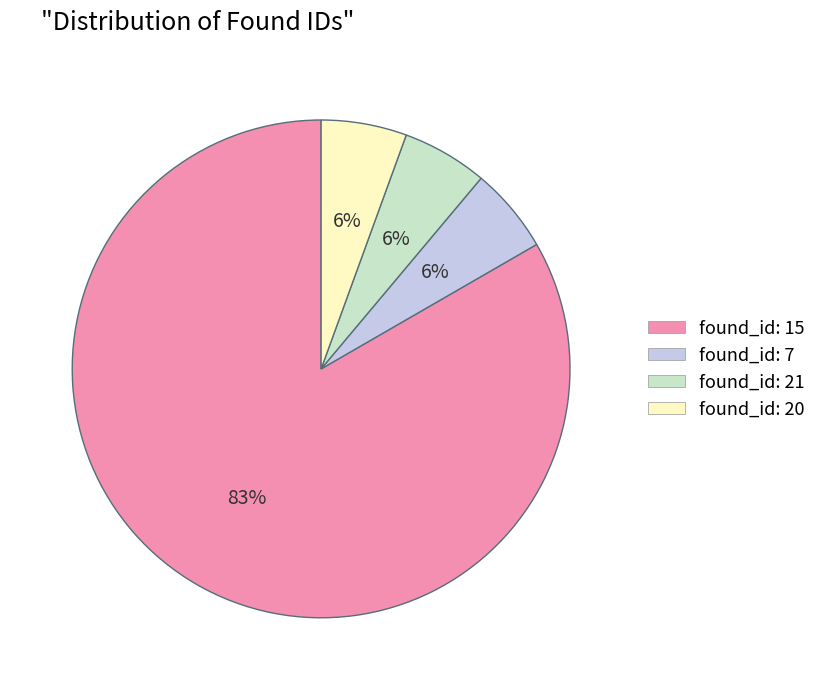

True or false: found_id: 7 accounts for 6% of the total.

True